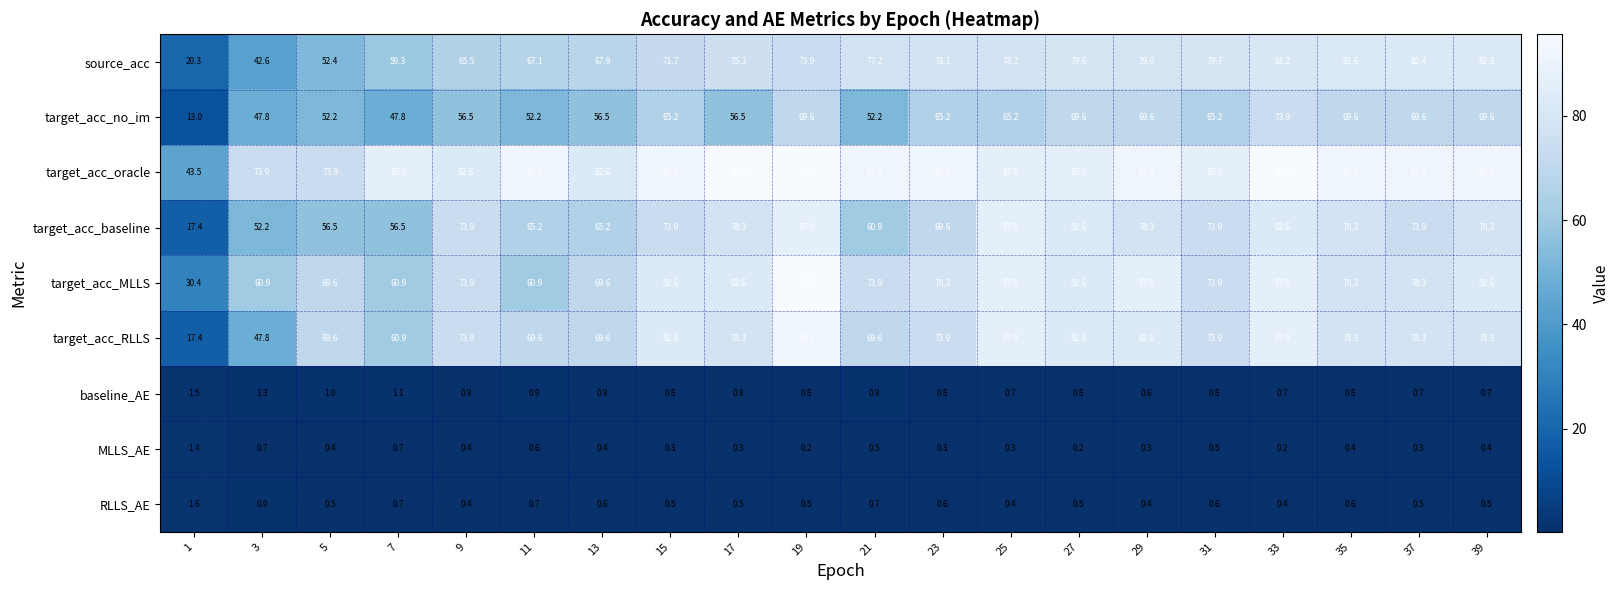

True or false: source_acc has a value of 78.2 at 25.

True